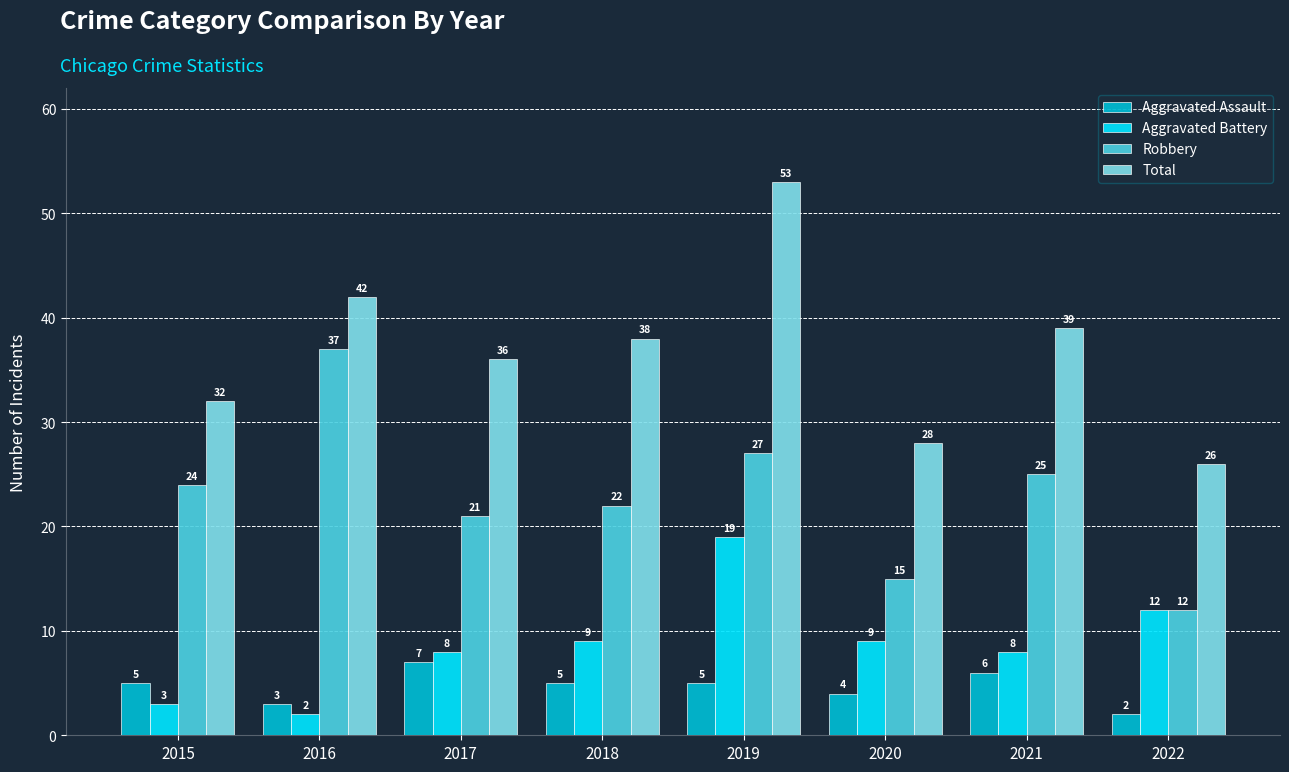

Which series has the widest spread of values?

Total